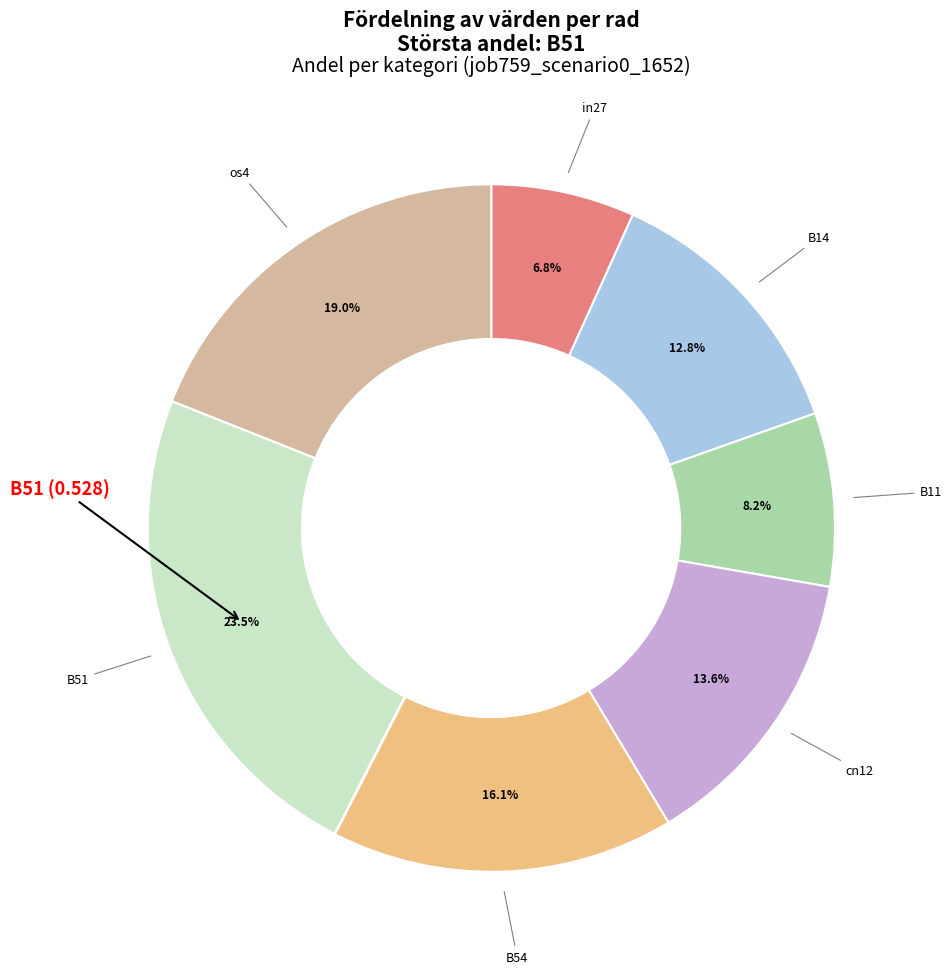

Does any single category account for the majority?

No